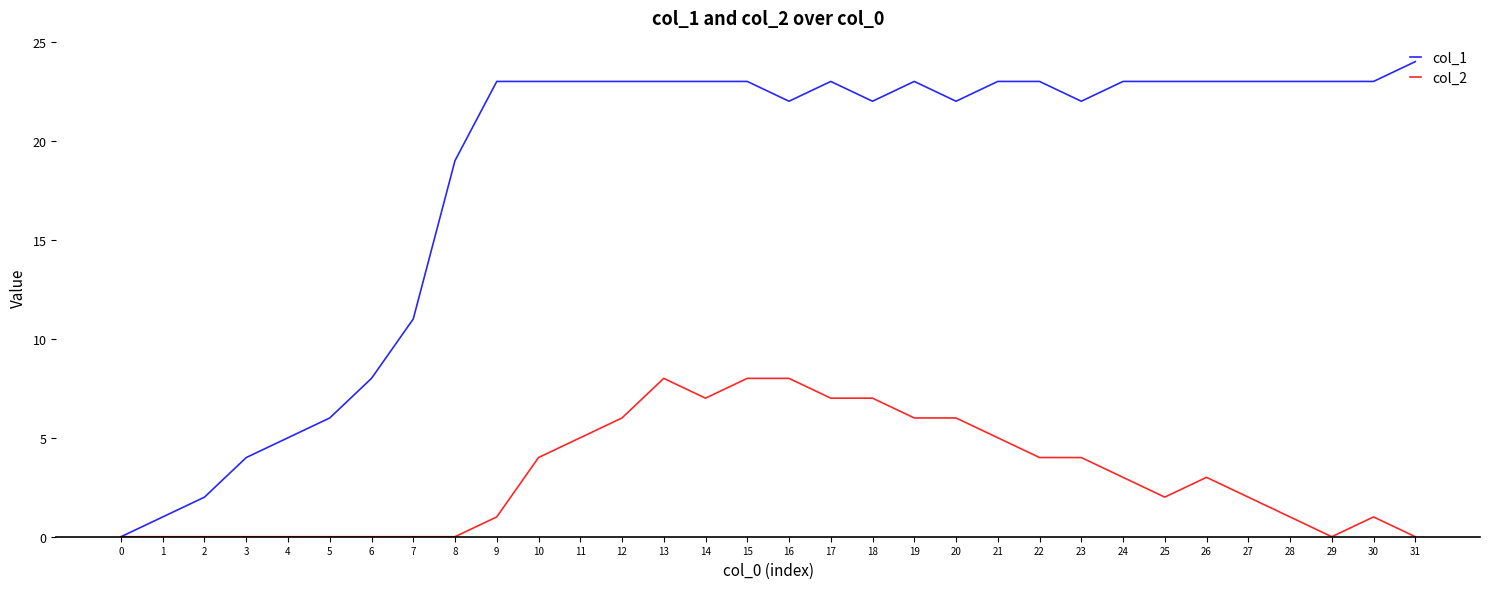

Which label corresponds to the largest value in the chart?

31